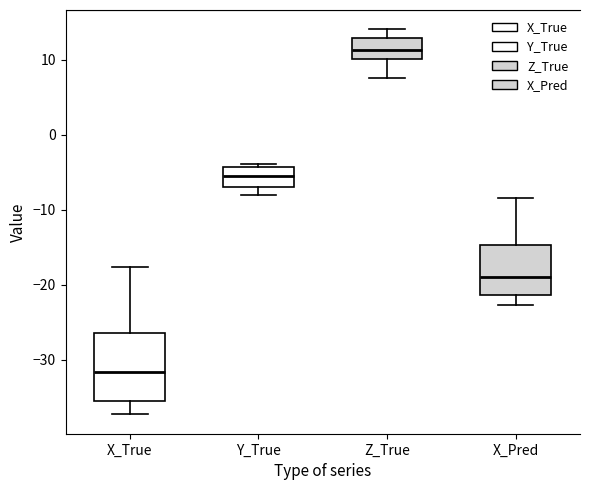

Reading left to right, transcribe this box plot: for each box, give where its median line is, the range the box spans, and where its two whiskers end, as read against the y-axis. The values are not printed on the chart, so give them approximately, as read against the axis.

X_True: median -32, box -36 to -26, whiskers -37 to -18
Y_True: median -5, box -7 to -4, whiskers -8 to -4 (just above the box's upper edge)
Z_True: median 11, box 10 to 13, whiskers 8 to 14
X_Pred: median -19, box -21 to -15, whiskers -23 to -8